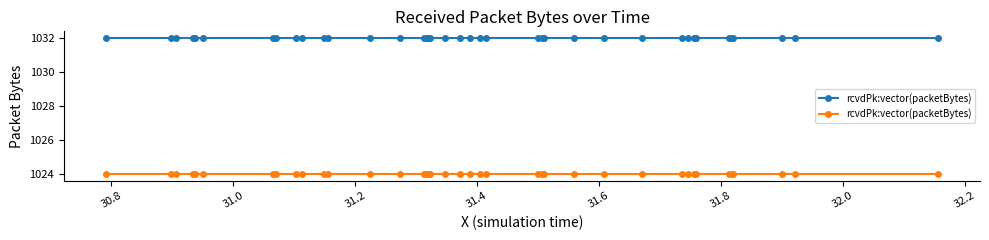

True or false: frankfurt_urban_n_vehicles_multi_radio.MA[0].udpApp[0]/rcvdPk:vector(packetBytes) and frankfurt_urban_n_vehicles_multi_radio.MA[0].udp/rcvdPk:vector(packetBytes) intersect in this chart.

False